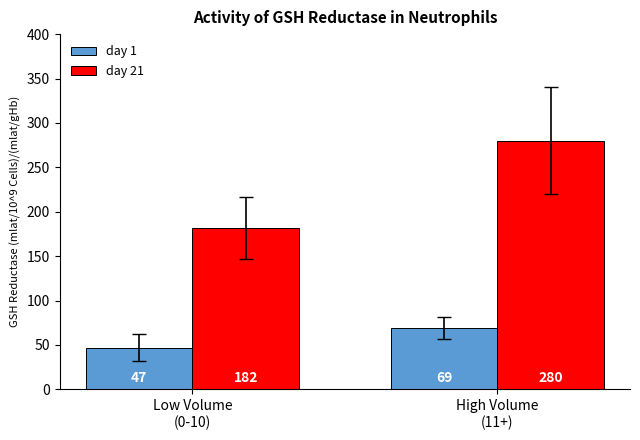

What are all the series names shown in the legend?

day 1, day 21